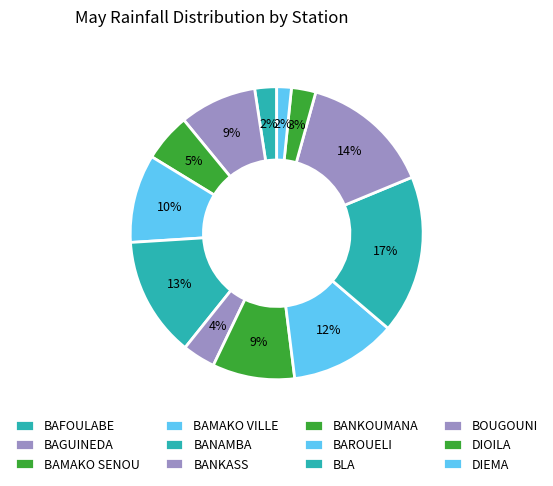

Is there a majority slice in this chart?

No